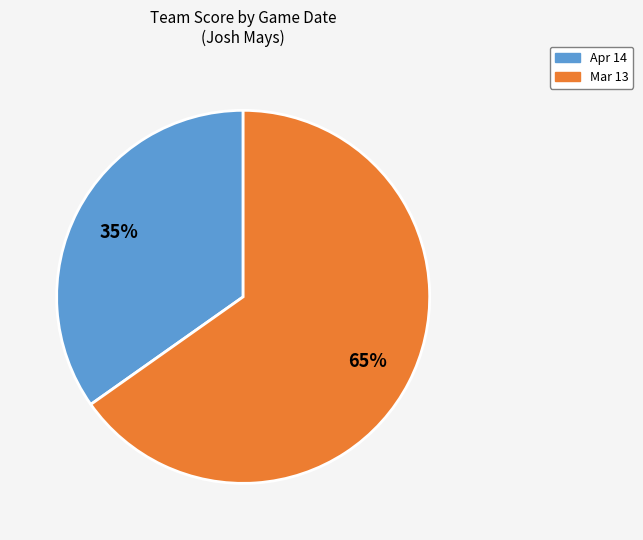

Rank the categories by value from highest to lowest.

Mar 13, Apr 14